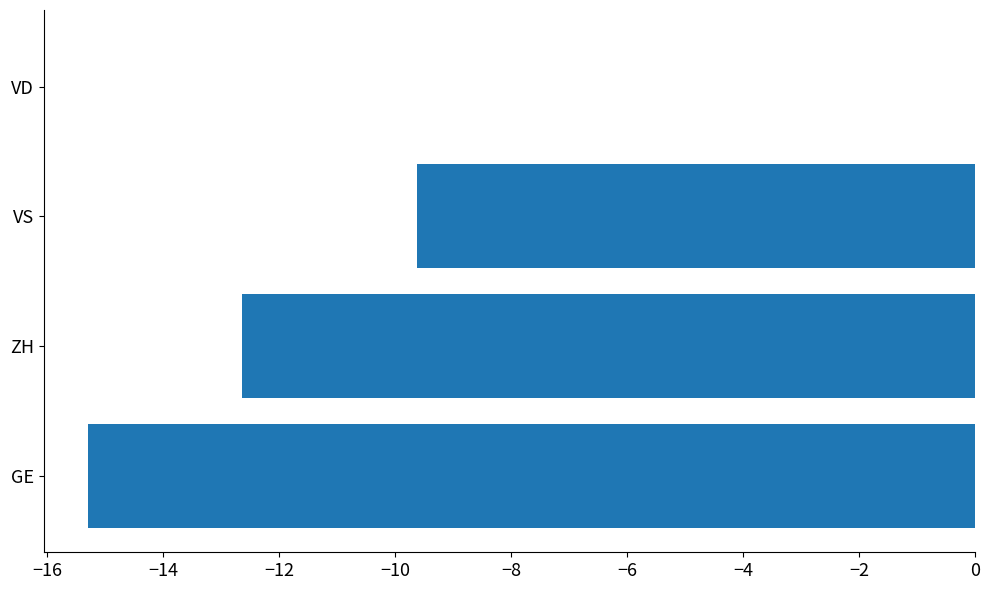

Which has a higher value, GE or VD?

VD